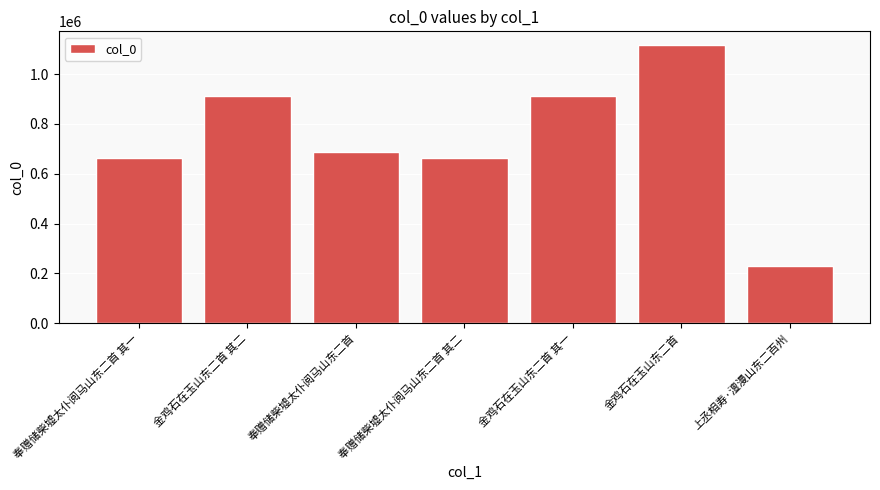

Are the bars grouped side by side (vs. stacked)?

No